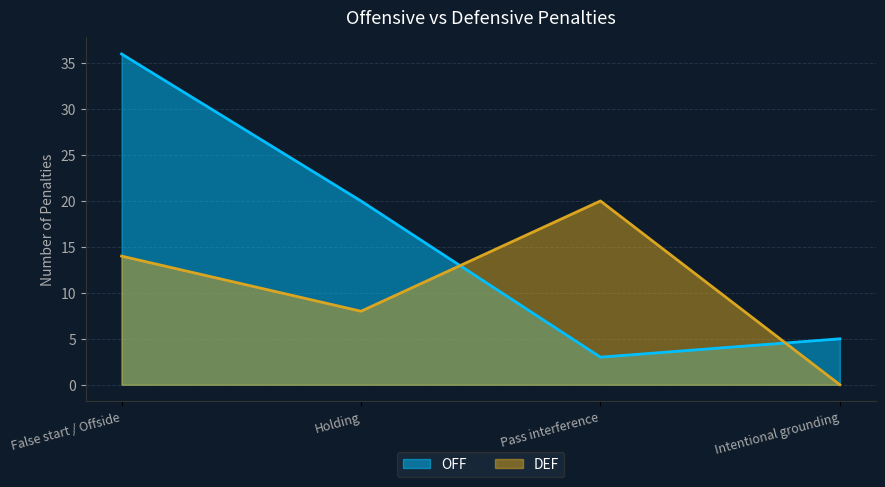

Reading left to right, transcribe all the data shown in this chart.

OFF: 36	20	3	5
DEF: 14	8	20	0